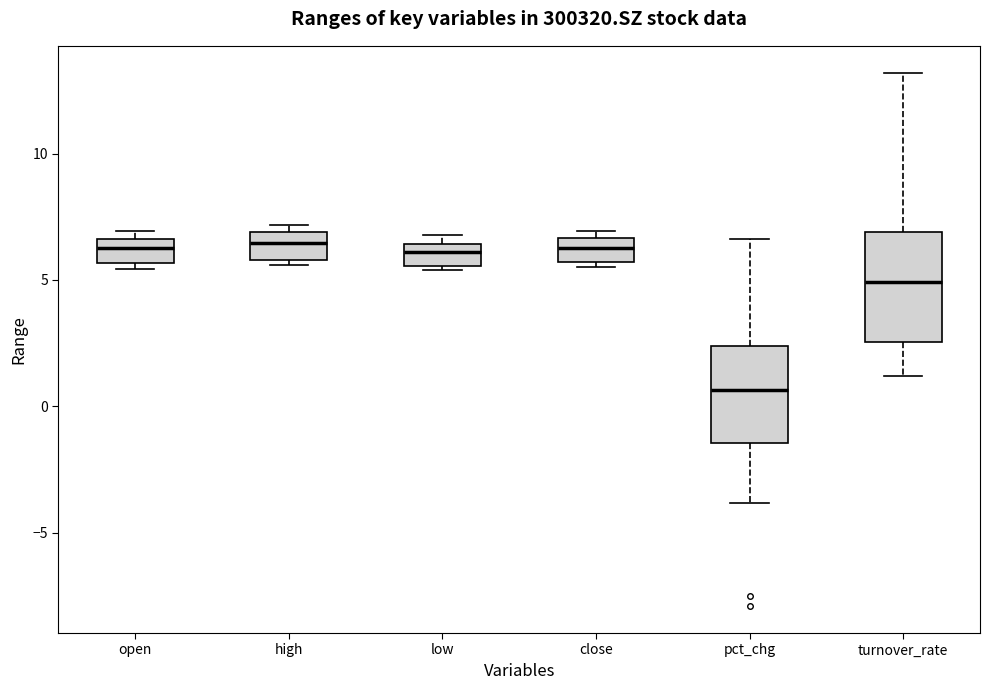

Reading left to right, read every box against the y-axis: the position of its median line, the range the box covers, and the ends of its whiskers. The values are not printed on the chart, so give them approximately, as read against the axis.

open: median 6.5 (inside the box), box 5.5 to 6.5, whiskers 5.5 (just below the box's lower edge) to 7.0
high: median 6.5, box 6.0 to 7.0, whiskers 5.5 to 7.0 (just above the box's upper edge)
low: median 6.0, box 5.5 to 6.5, whiskers 5.5 (just below the box's lower edge) to 7.0
close: median 6.5 (inside the box), box 5.5 to 6.5, whiskers 5.5 (just below the box's lower edge) to 7.0
pct_chg: median 0.5, box -1.5 to 2.5, whiskers -4.0 to 6.5
turnover_rate: median 5.0, box 2.5 to 7.0, whiskers 1.0 to 13.0